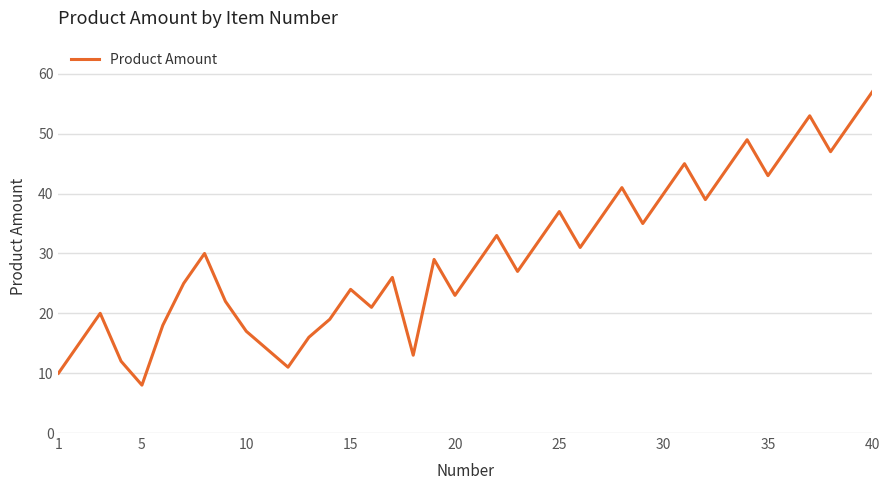

What is the minimum value shown in the chart?

8